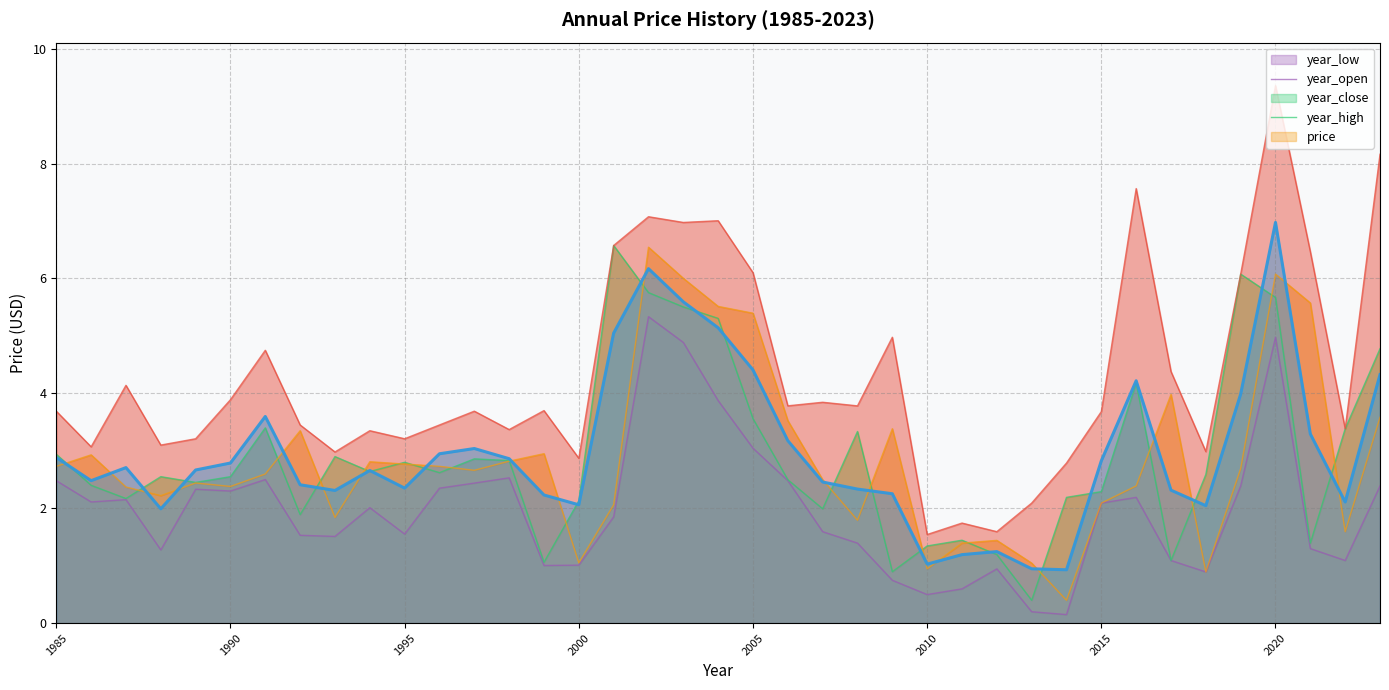

Is it true that year_open equals 0.9 at 1988?

False